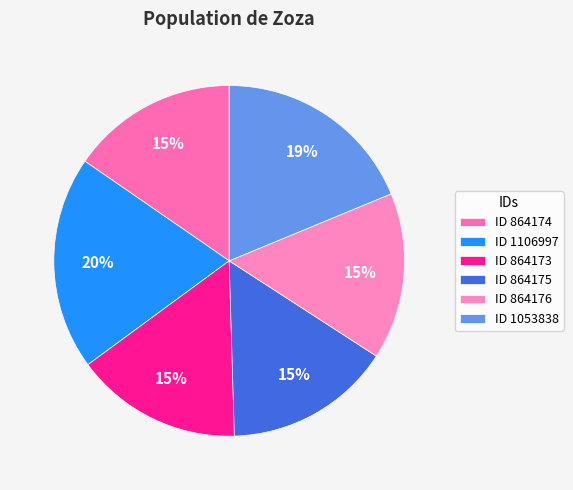

How many slices are in this pie chart?

6